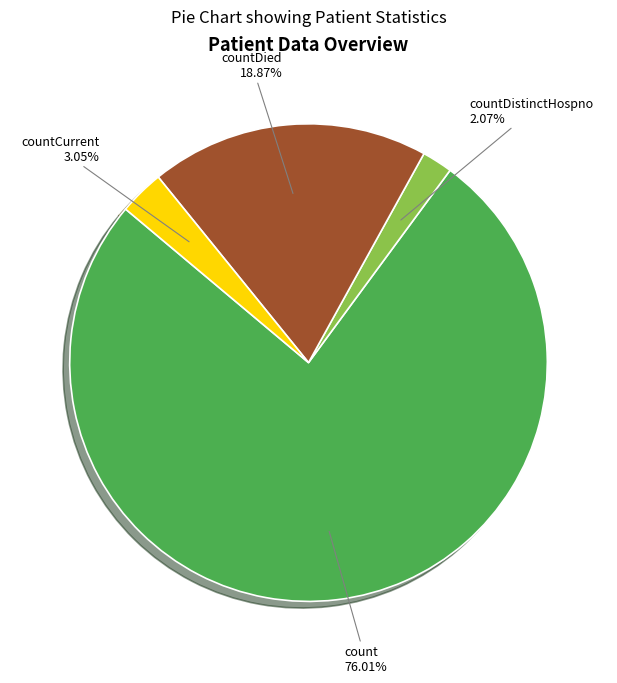

Is there any slice that represents more than half of the pie?

Yes